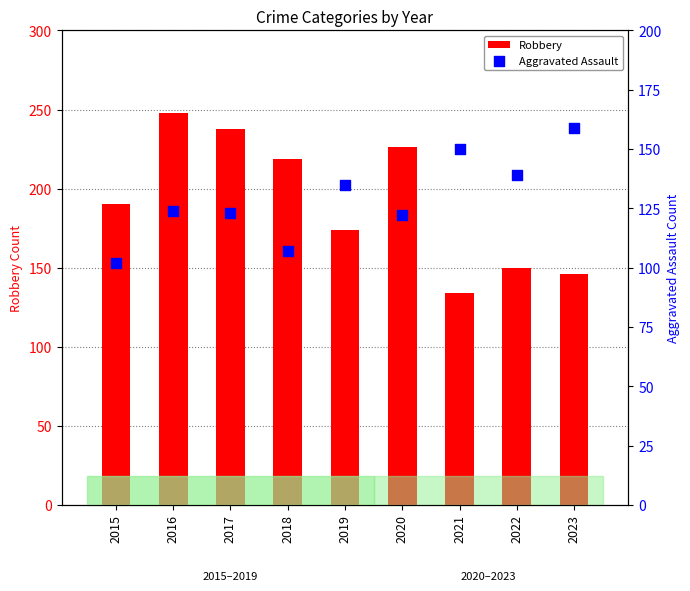

Which series reaches the minimum Y coordinate?

Aggravated Assault